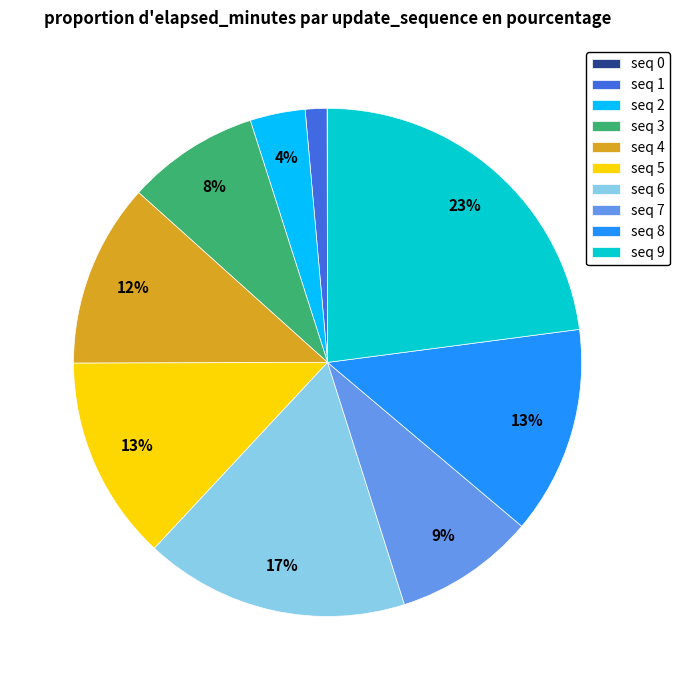

Between seq 1 and seq 2, which is larger?

seq 2